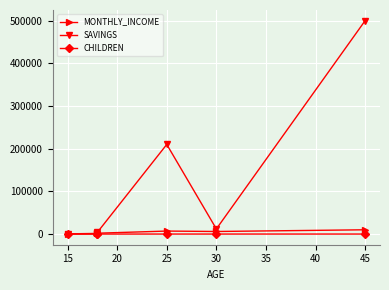

At how many categories does at least one series exceed 272567?

1